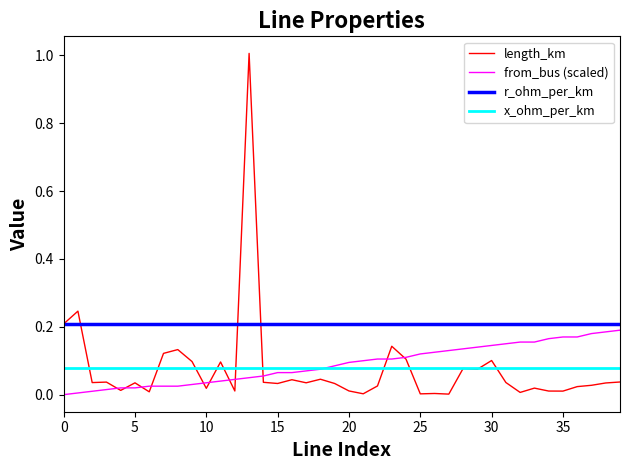

Which series has the largest total across all categories?

r_ohm_per_km